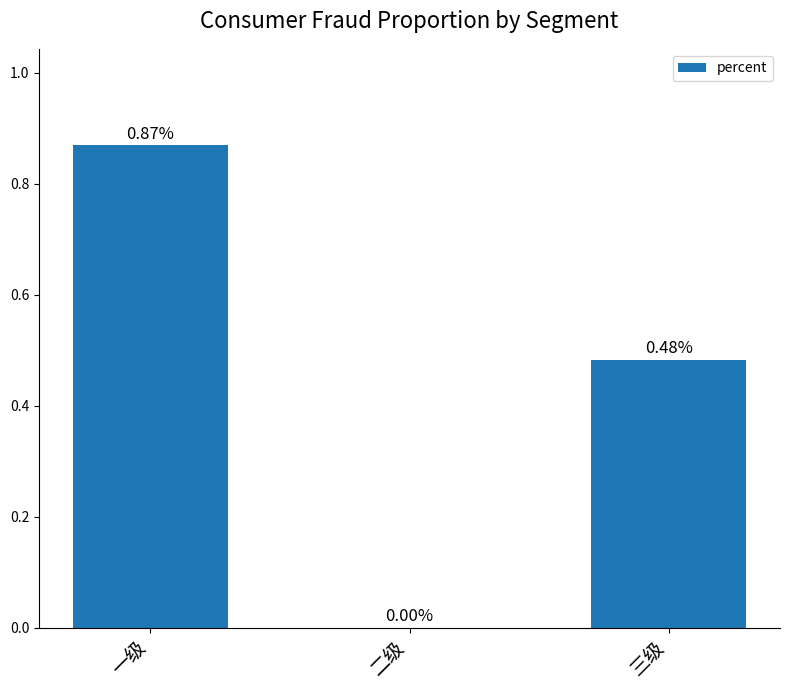

At which category does the chart reach its peak across all series?

一级